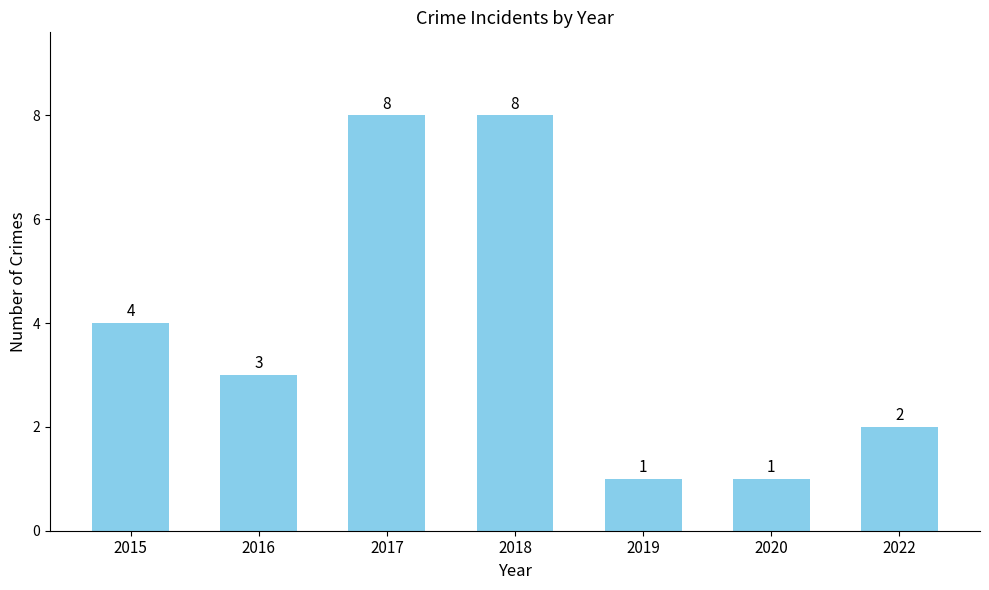

What is the difference between the maximum and minimum values?

7